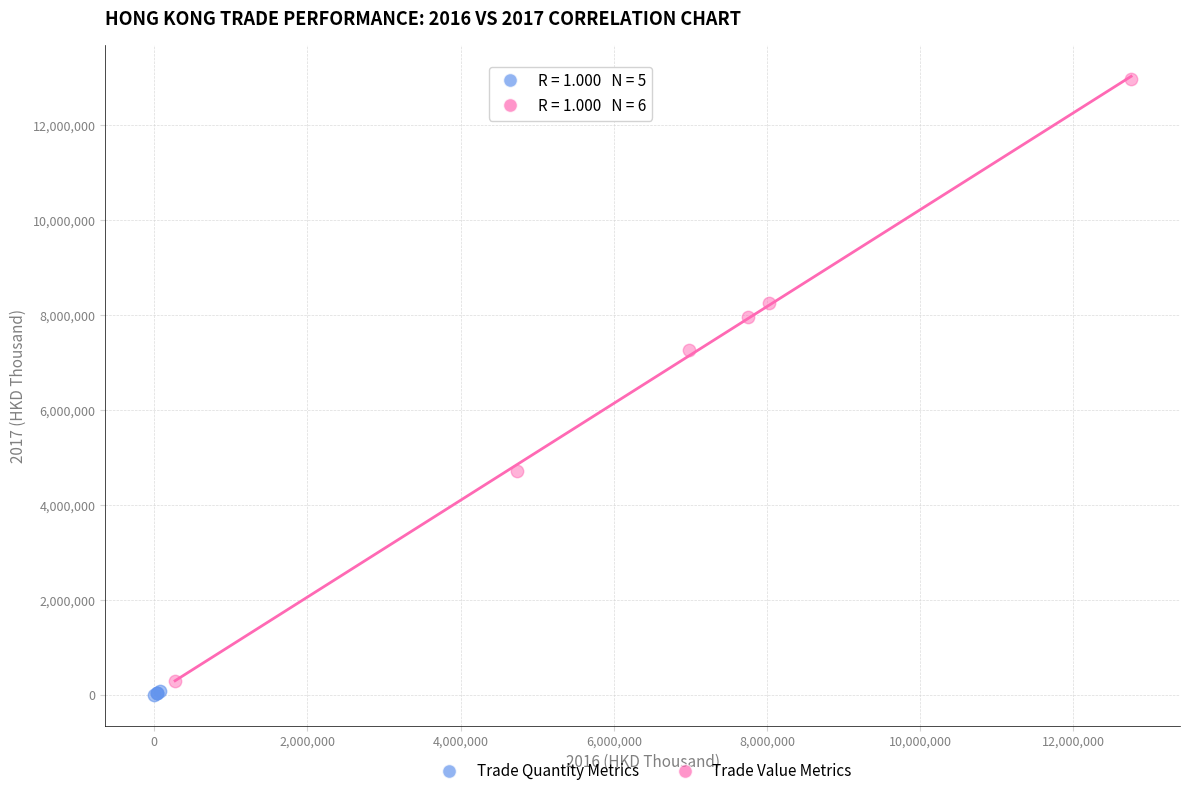

What are all the series names shown in the legend?

Trade Quantity Metrics, Trade Value Metrics